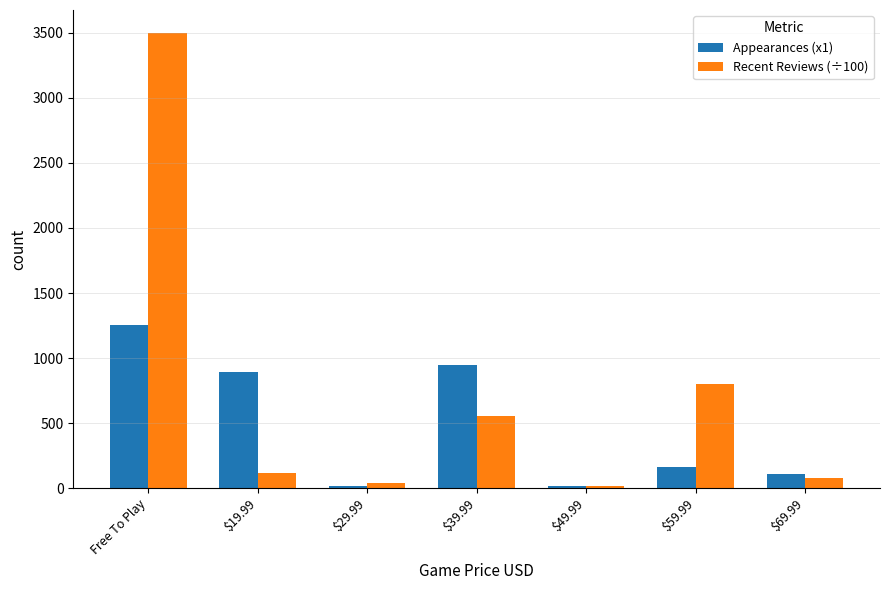

At how many categories does at least one series exceed 479?

4